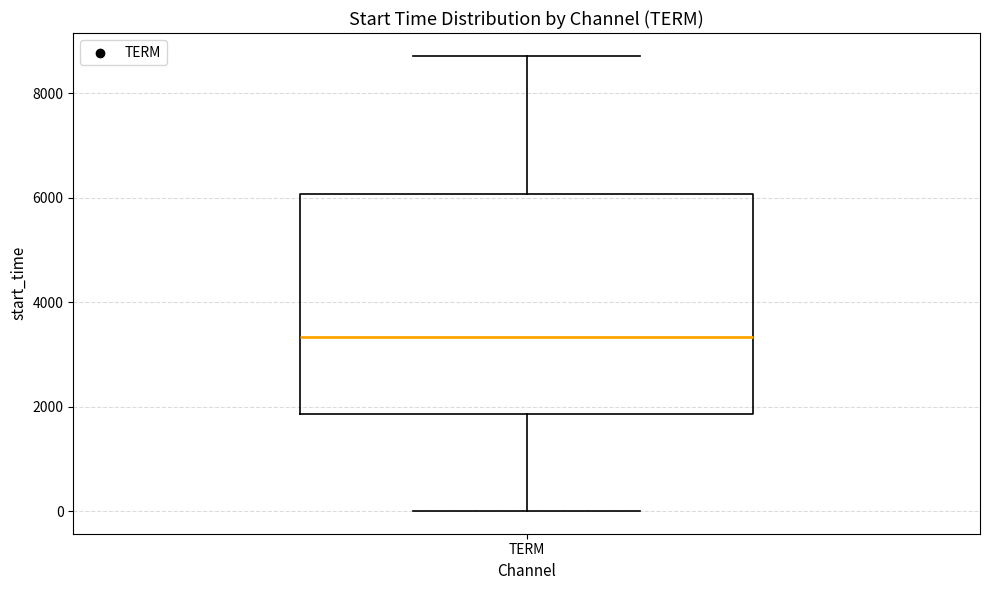

Read this box plot against the y-axis: the position of the median line, the range covered by the box, and the ends of both whiskers. The values are not printed on the chart, so give them approximately, as read against the axis.

median 3400, box 1800 to 6000, whiskers 0 to 8800